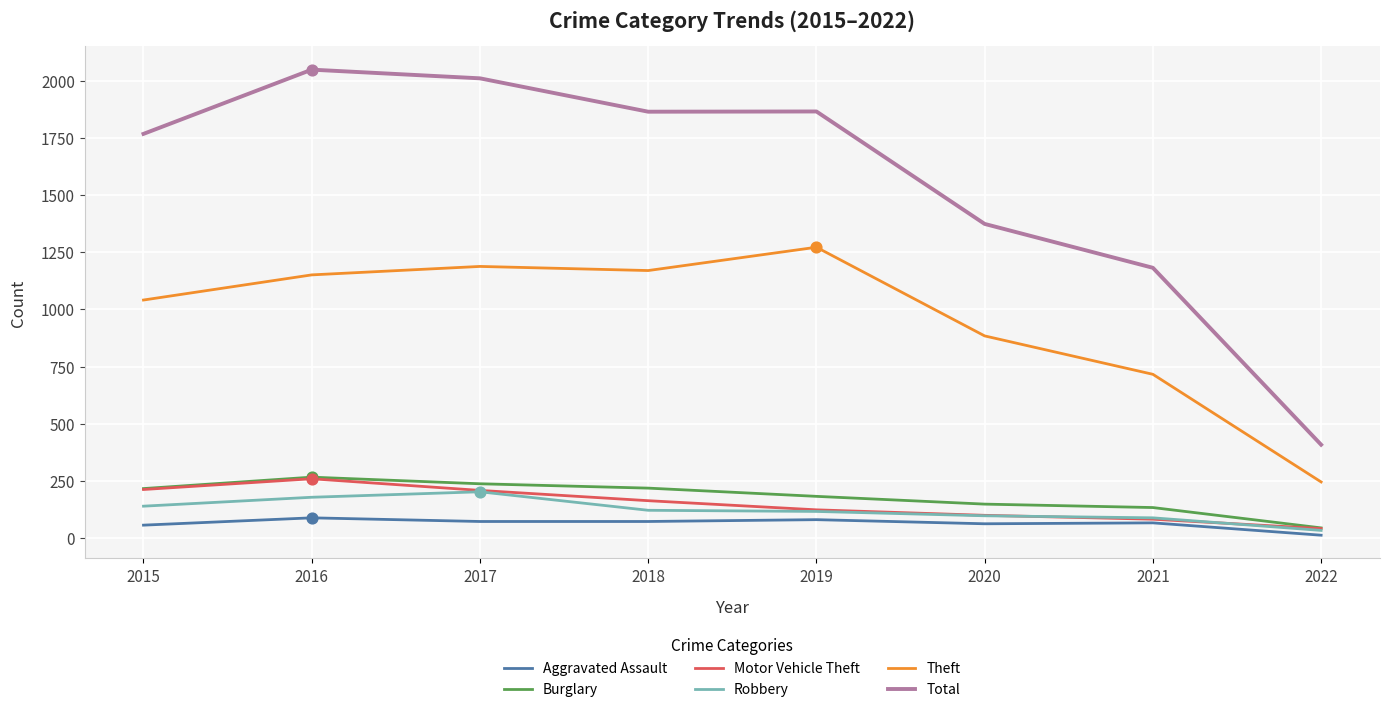

What is the total value across all series at 2021?

2267